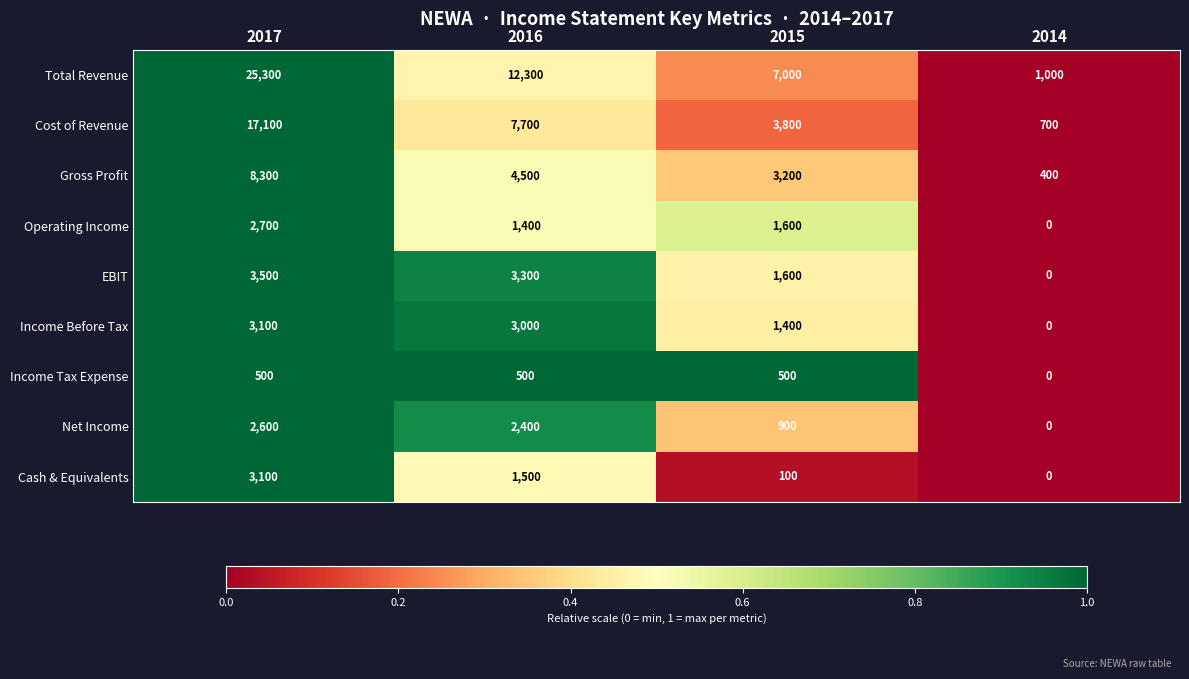

Rank the categories by Total Revenue value from highest to lowest.

2017, 2016, 2015, 2014